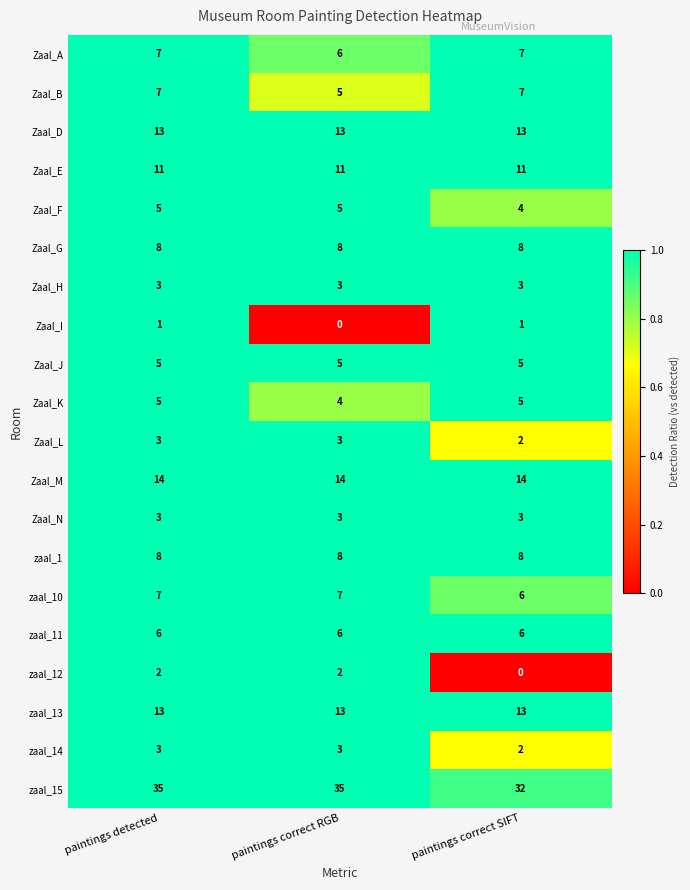

What is the average value of the zaal_1 series?

8